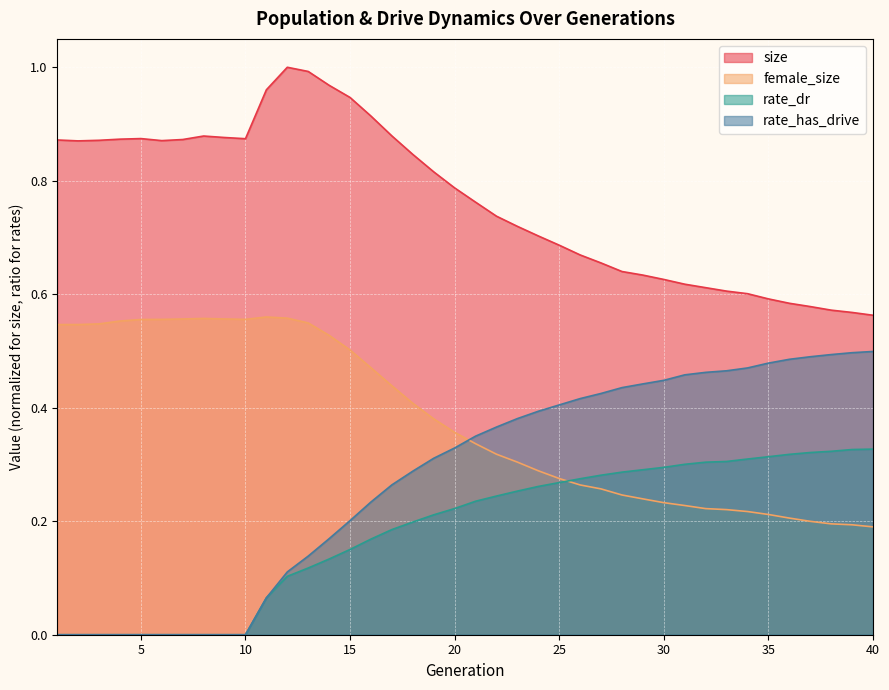

The size series shows 1.4 at 10. True or false?

False